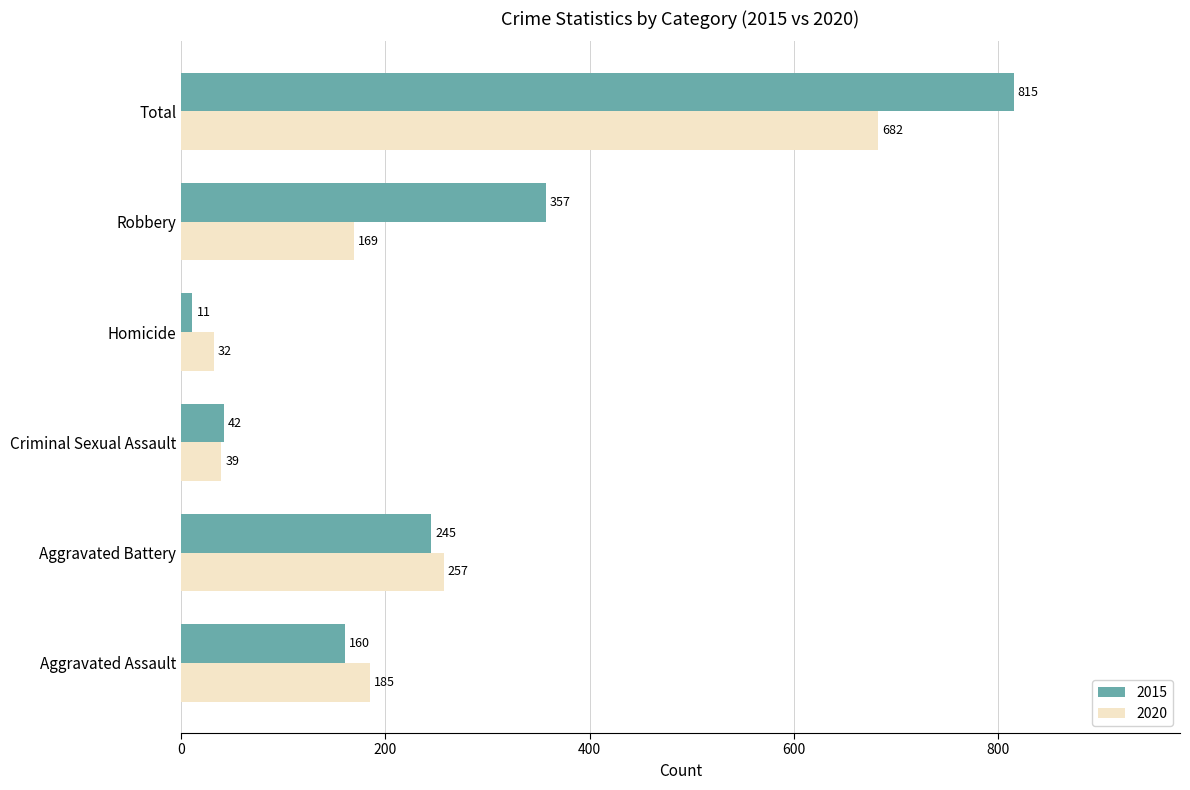

List the series in order of their peak value, lowest first.

2020, 2015